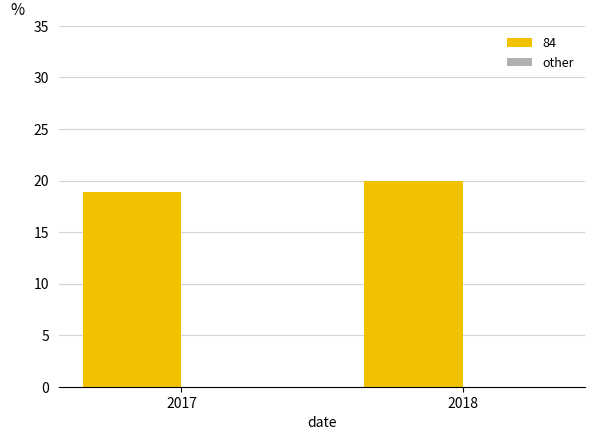

The chart shows a value of 11.2 at 2018. True or false?

False